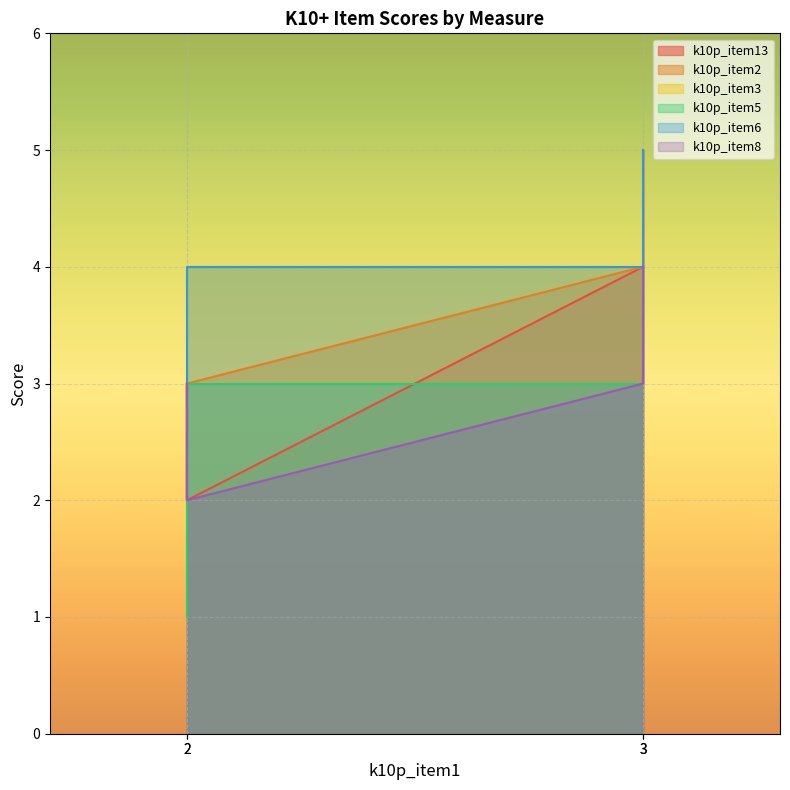

Which series ends up on top after the final intersection of k10p_item5 and k10p_item8?

k10p_item8